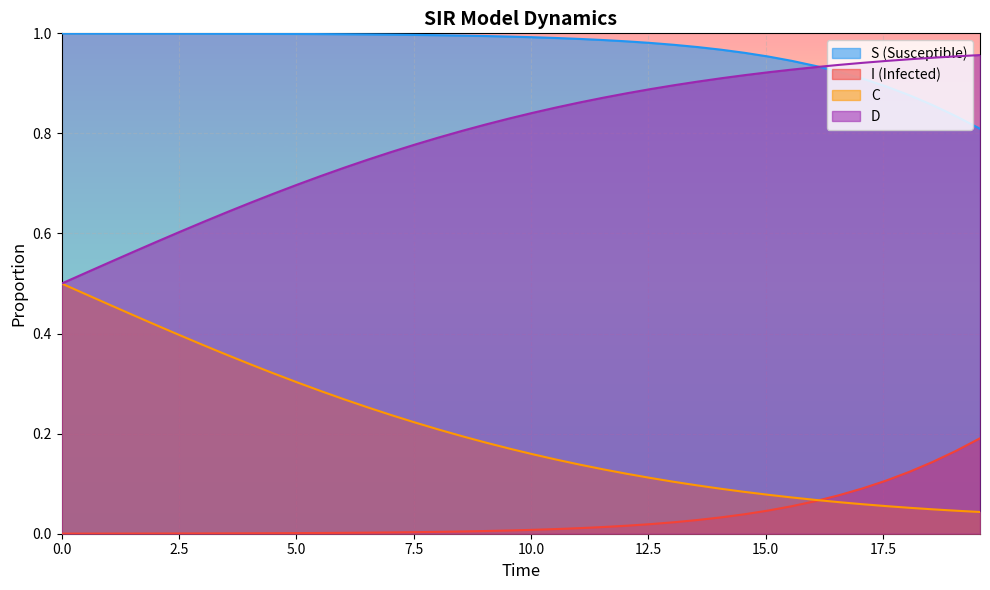

Rank the series by their maximum value, from highest to lowest.

S (Susceptible), D, C, I (Infected)